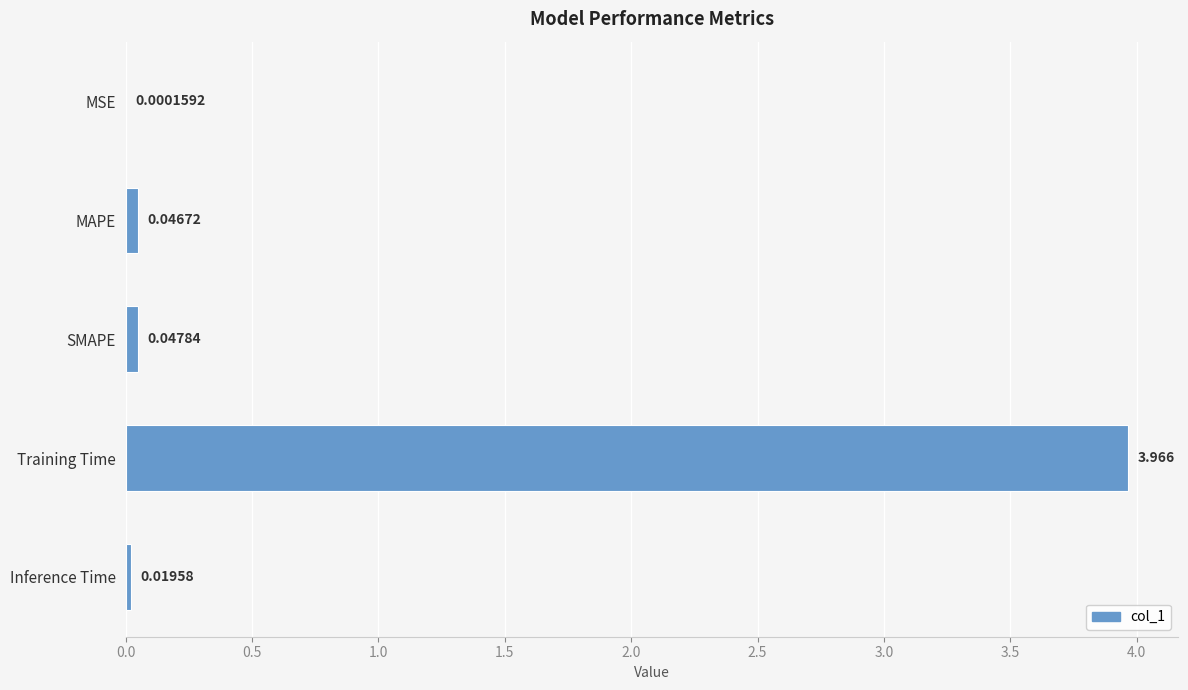

At which label is the value closest to 1?

SMAPE